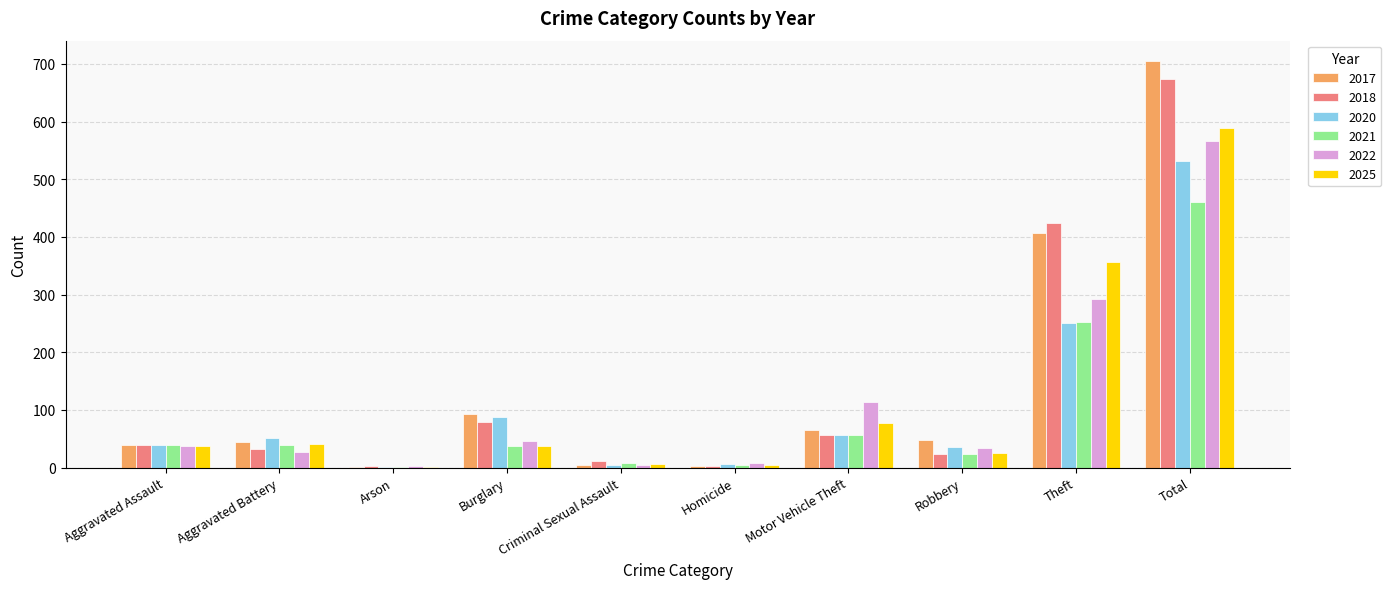

At which label is 2021 closest to 231?

Theft